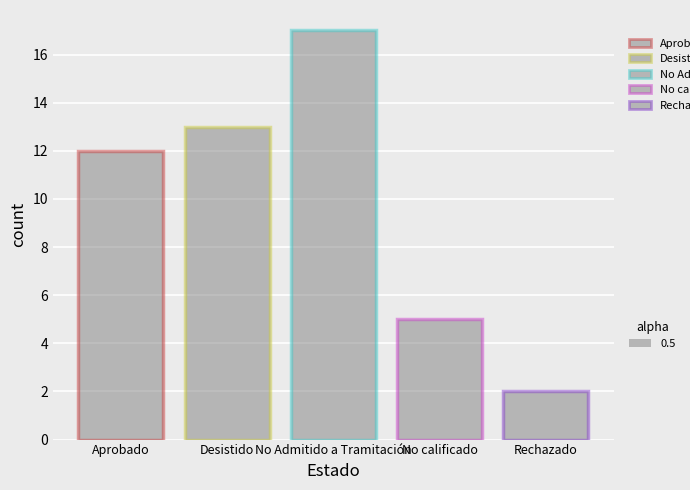

Reading left to right, what are all the values shown in this chart?

12	13	17	5	2